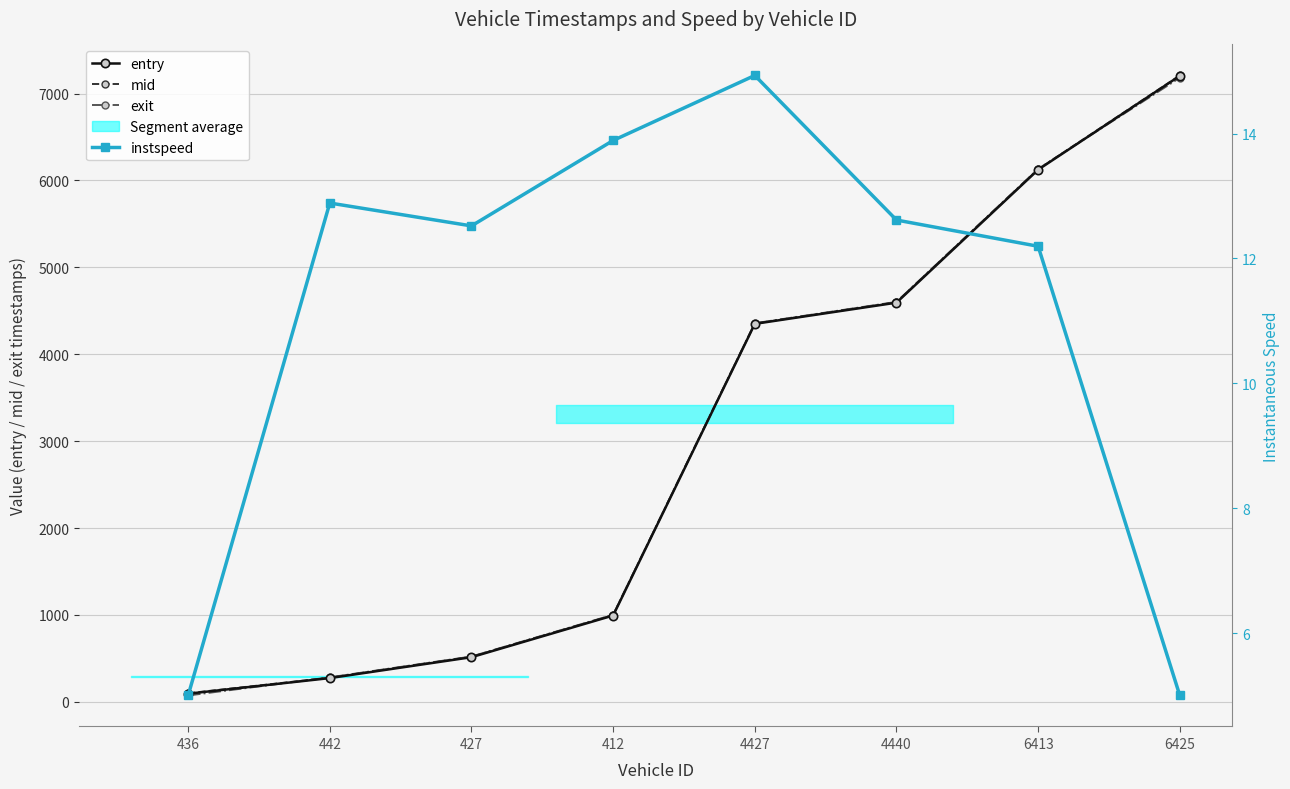

Does the chart display data point markers on the line(s)?

Yes